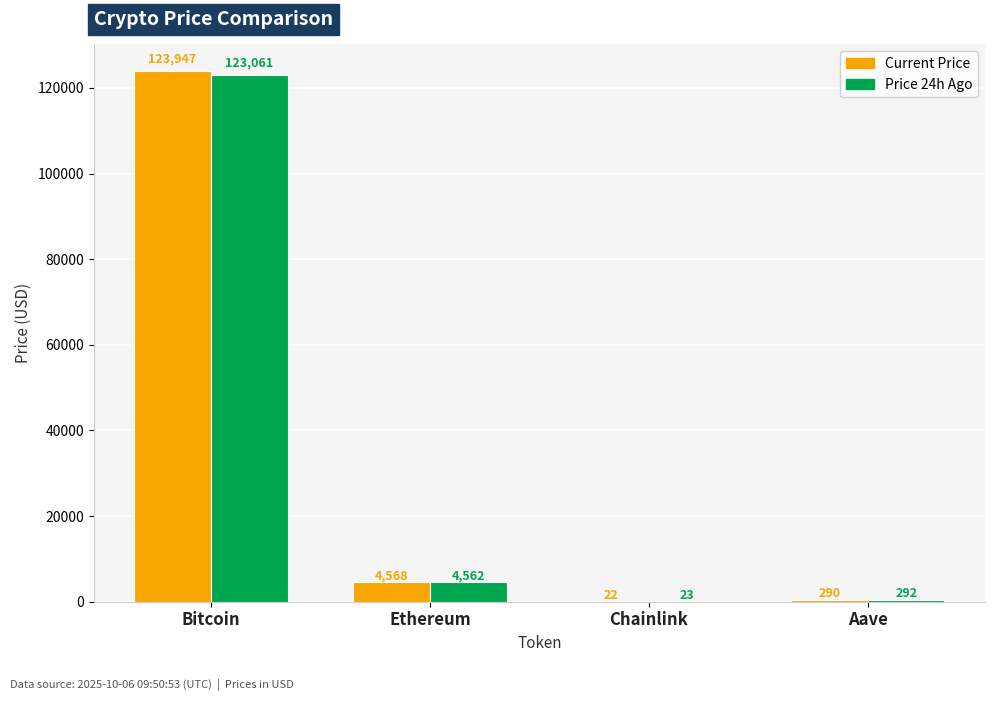

At which category is the sum across all series the highest?

Bitcoin